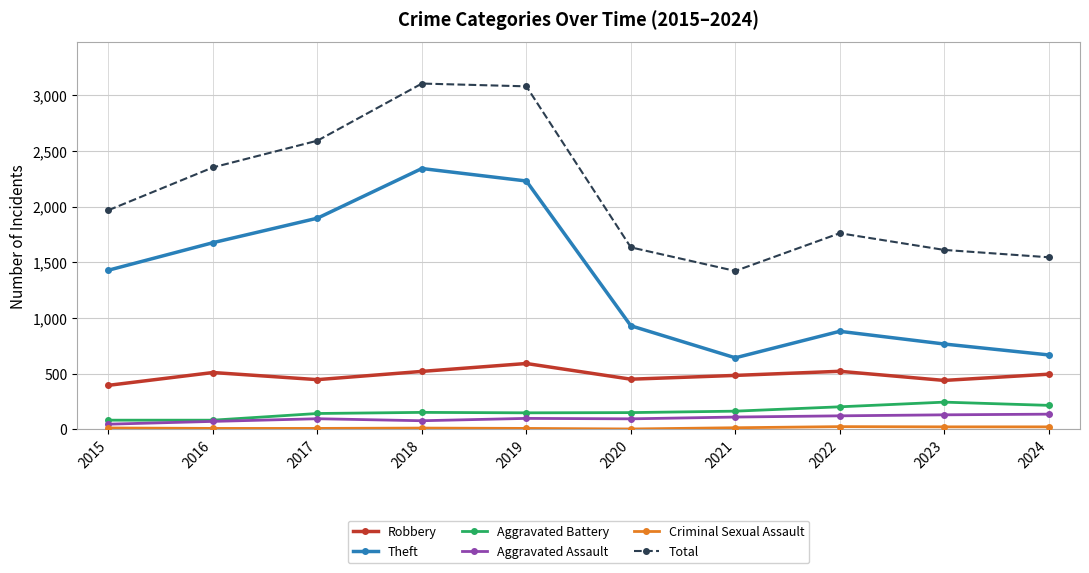

Between 2022 and 2024, which series saw the biggest shift?

Total